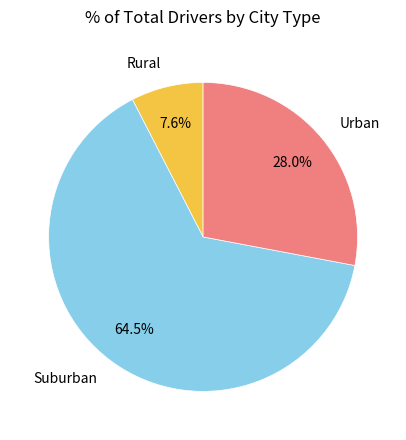

Do Urban and Suburban together represent more than half of the pie?

Yes